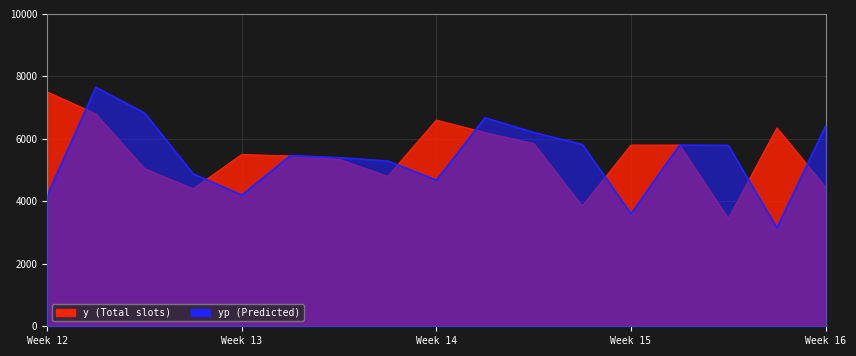

At which label does yp reach its minimum?

15